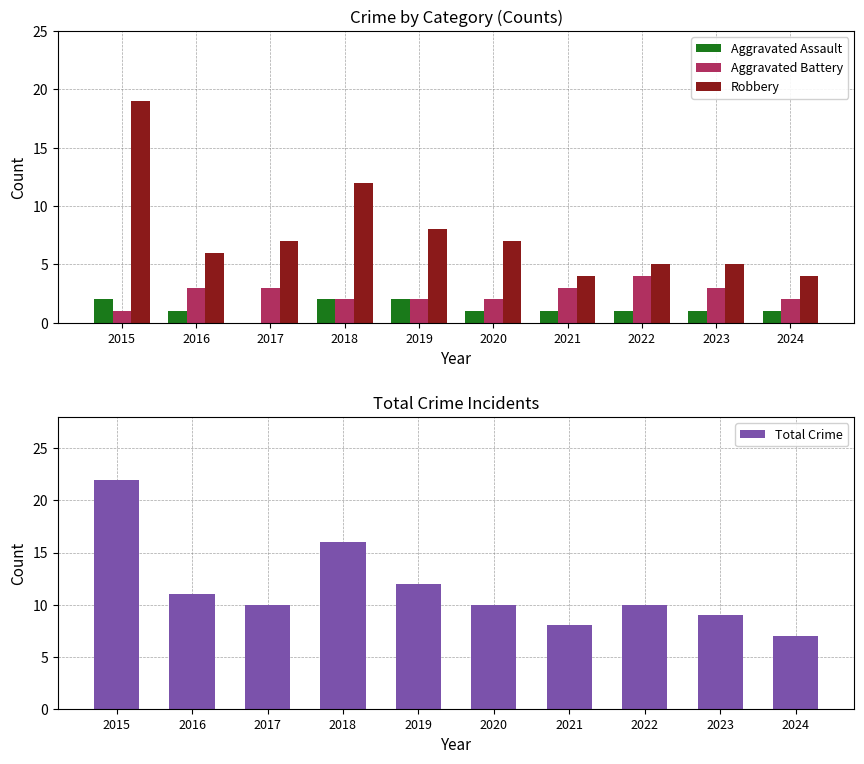

Reading right to left, what are all the values shown in this chart?

Aggravated Assault: 1	1	1	1	1	2	2	0	1	2
Aggravated Battery: 2	3	4	3	2	2	2	3	3	1
Robbery: 4	5	5	4	7	8	12	7	6	19
Total Crime: 7	9	10	8	10	12	16	10	11	22